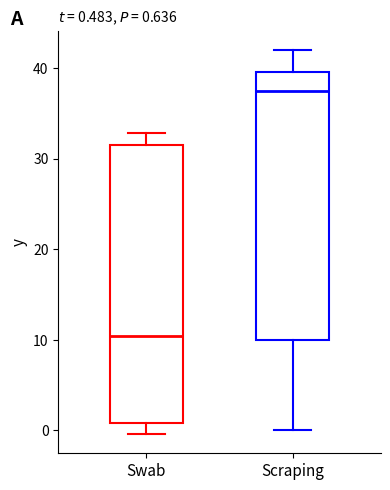

Which box's median line is the lowest?

Swab